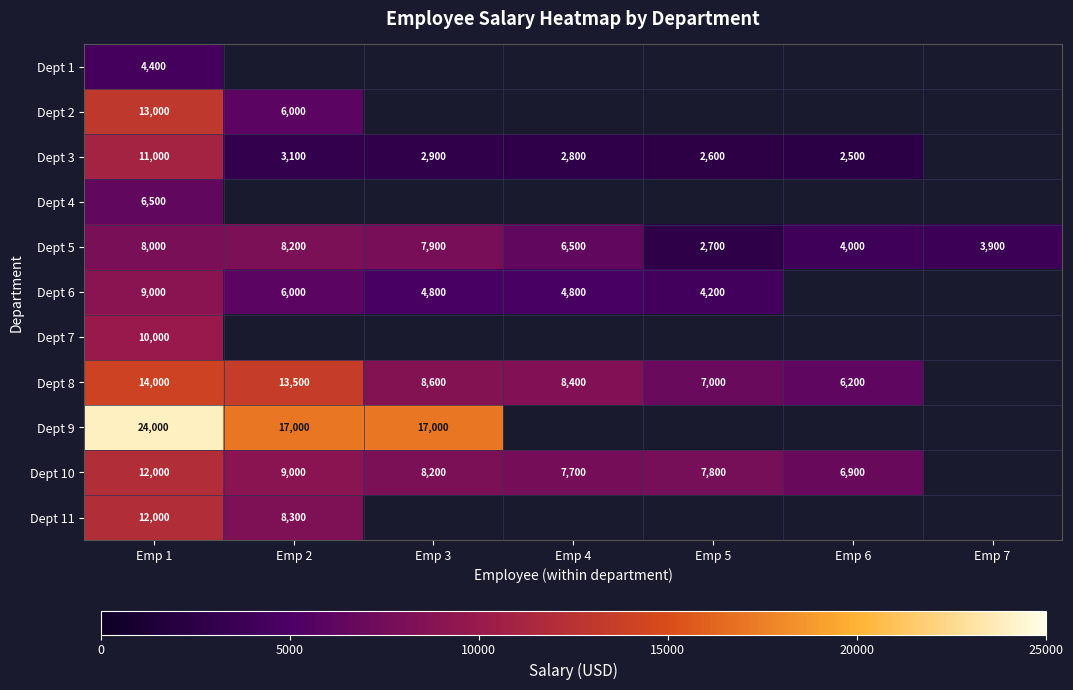

How many distinct data groups are displayed?

11